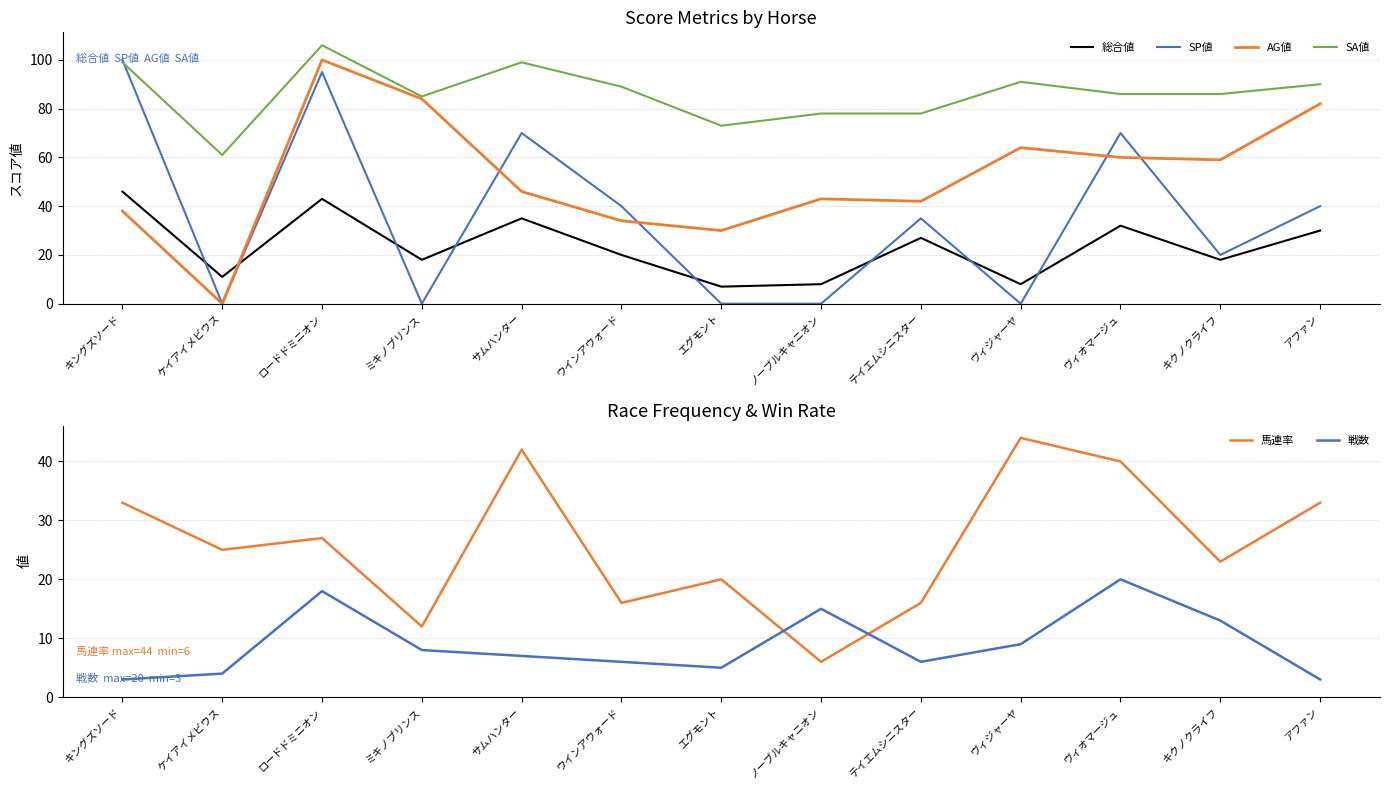

What is the difference between the maximum and second lowest values in the 馬連率 series?

32